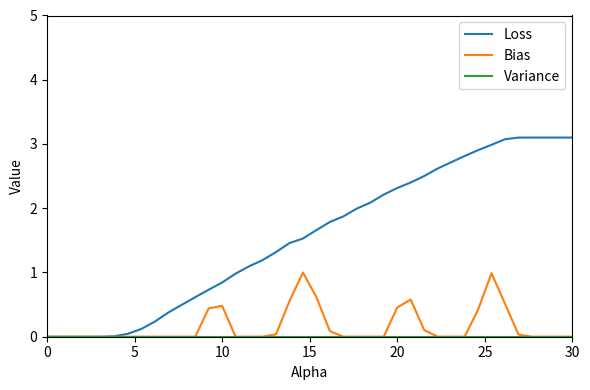

Does the chart display data point markers on the line(s)?

No